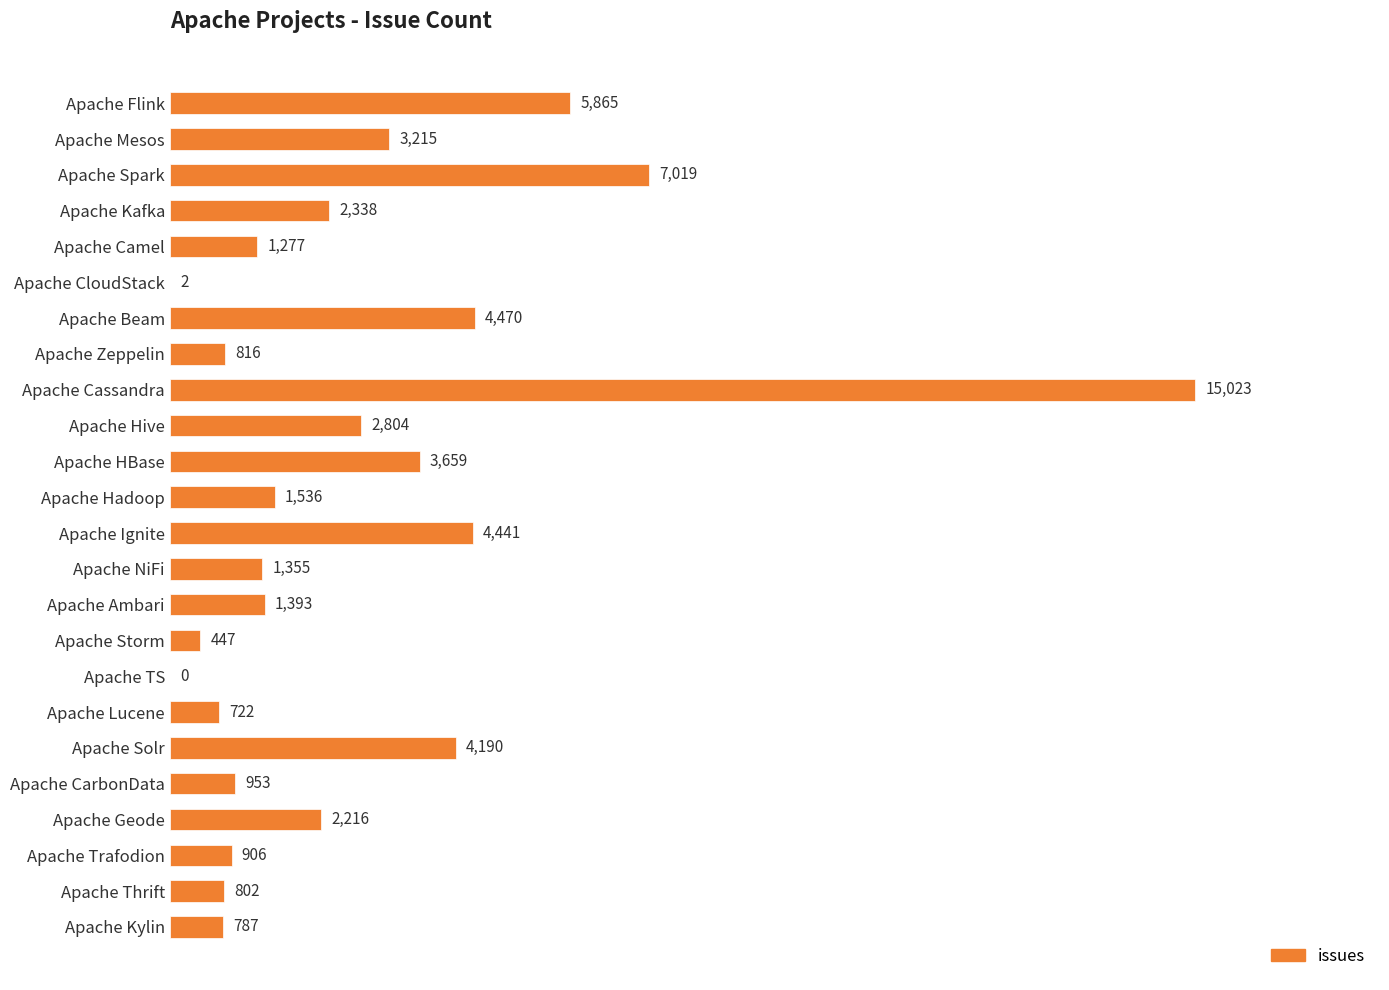

How many distinct data groups are displayed?

1